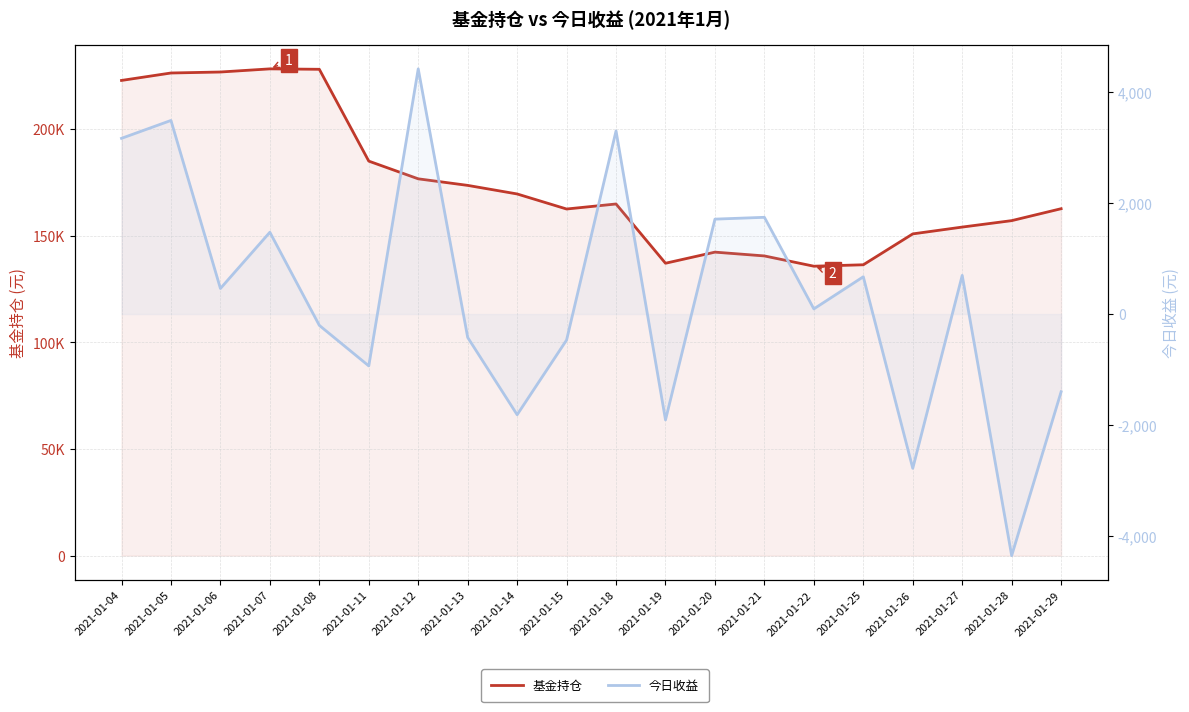

What are all the series names shown in the legend?

基金持仓, 今日收益